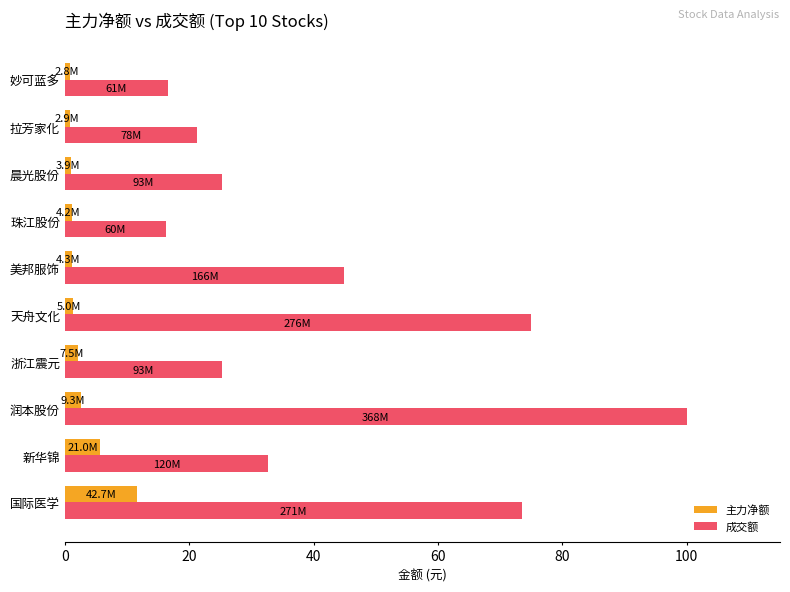

What is the smallest value displayed?

0.8